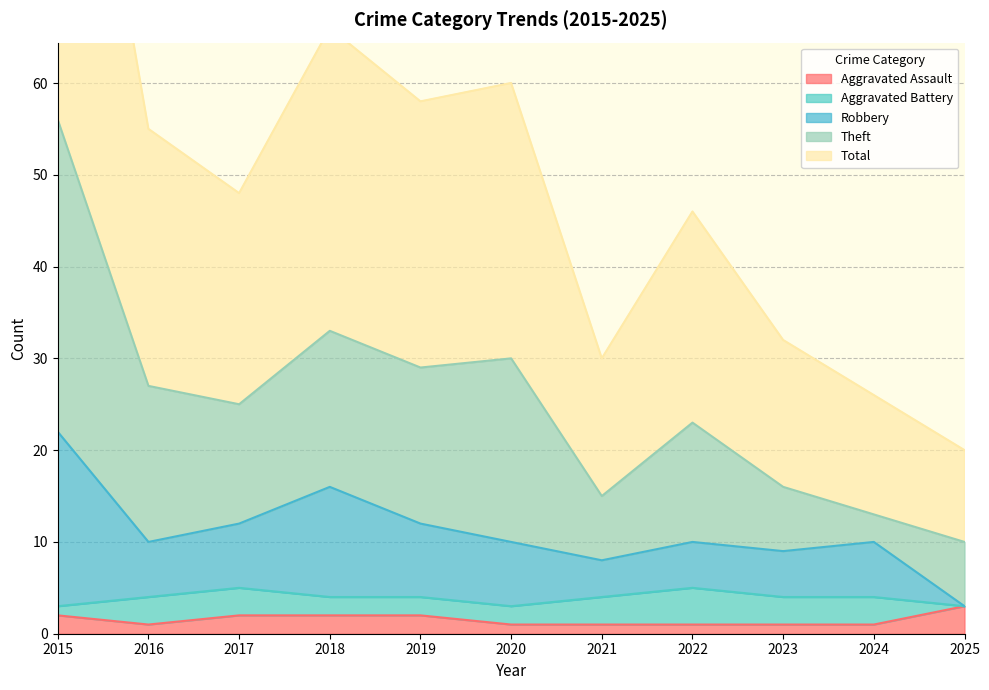

What is the value of the Total point at the 1st from the left?

112